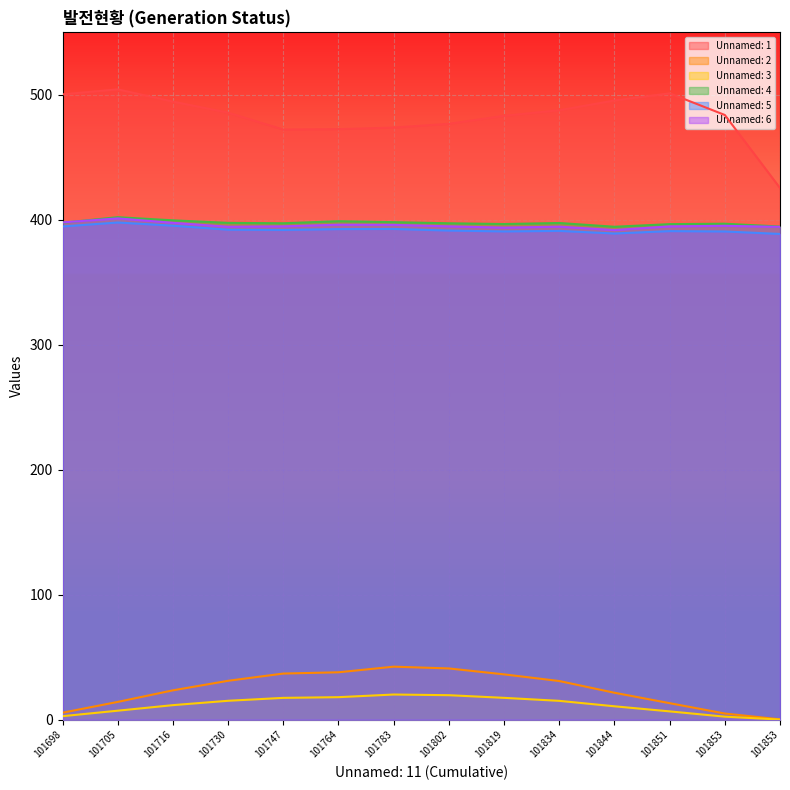

What is the difference between the second highest and minimum values in the Unnamed: 6 series?

6.1